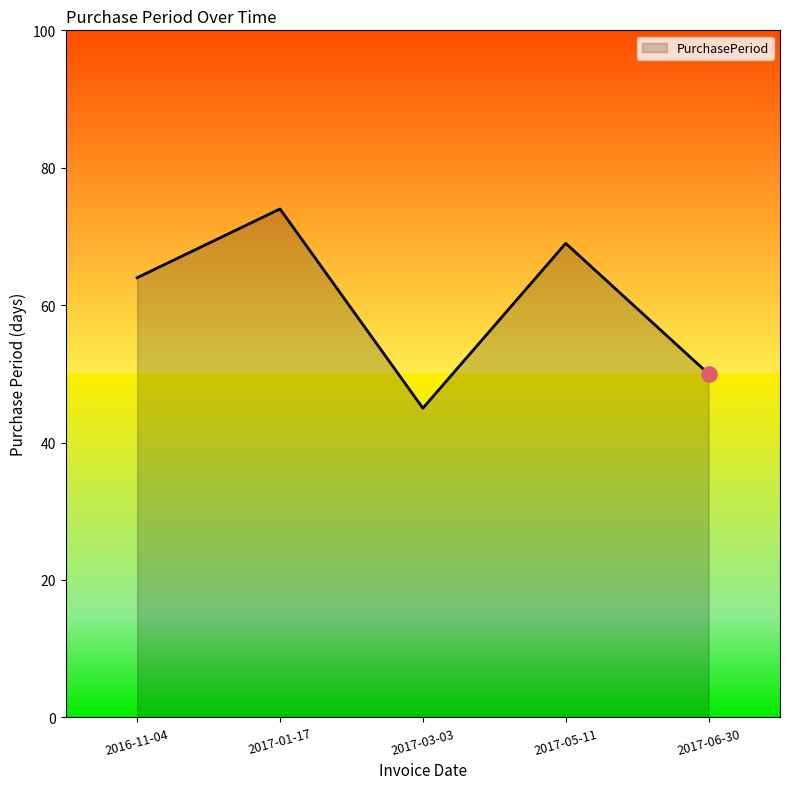

What is the change in value from 2016-11-04 to 2017-03-03?

-19